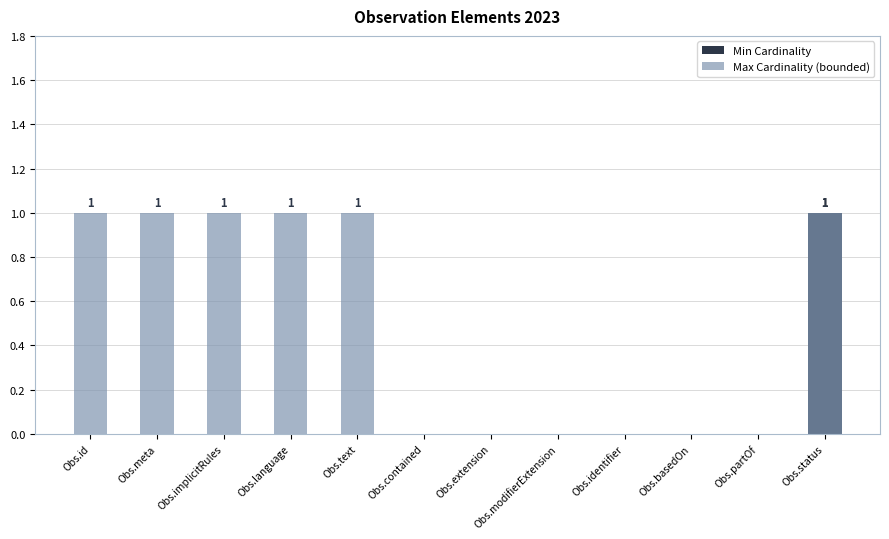

At Obs.basedOn, list the series in order from largest to smallest.

Min Cardinality, Max Cardinality (bounded)